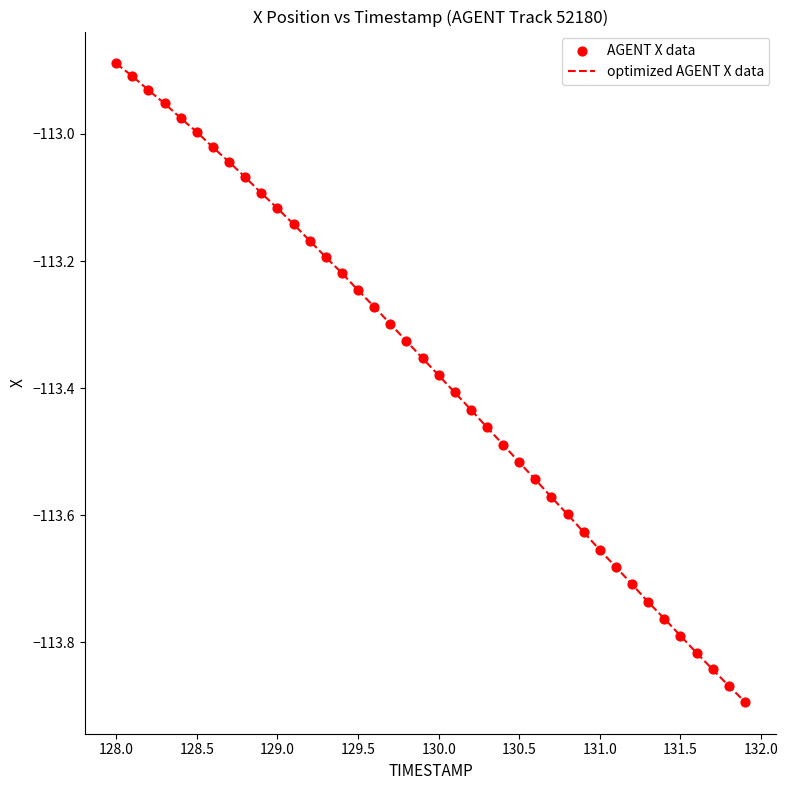

Does the chart have visible grid lines?

No